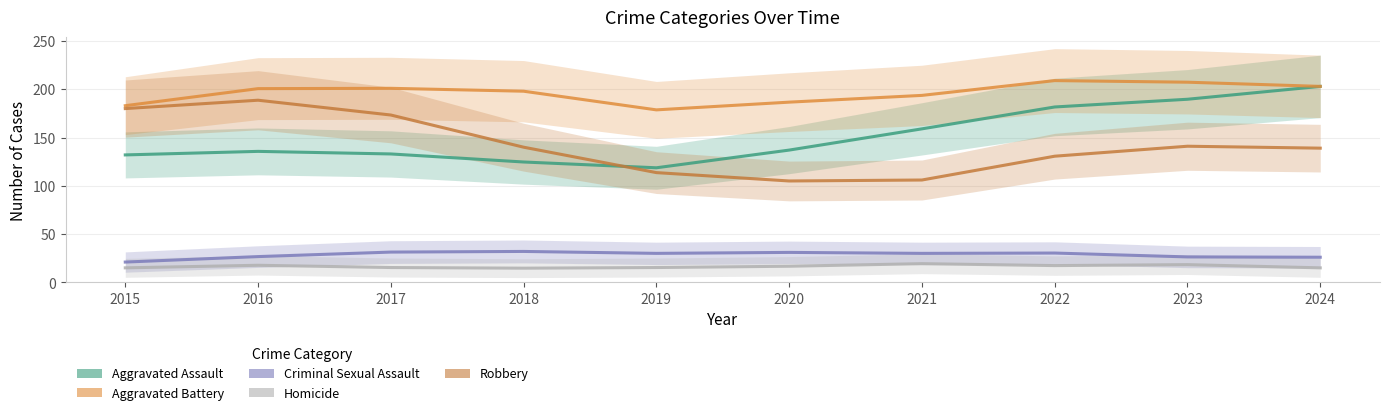

Where does the Aggravated Battery series first go above 200?

2016